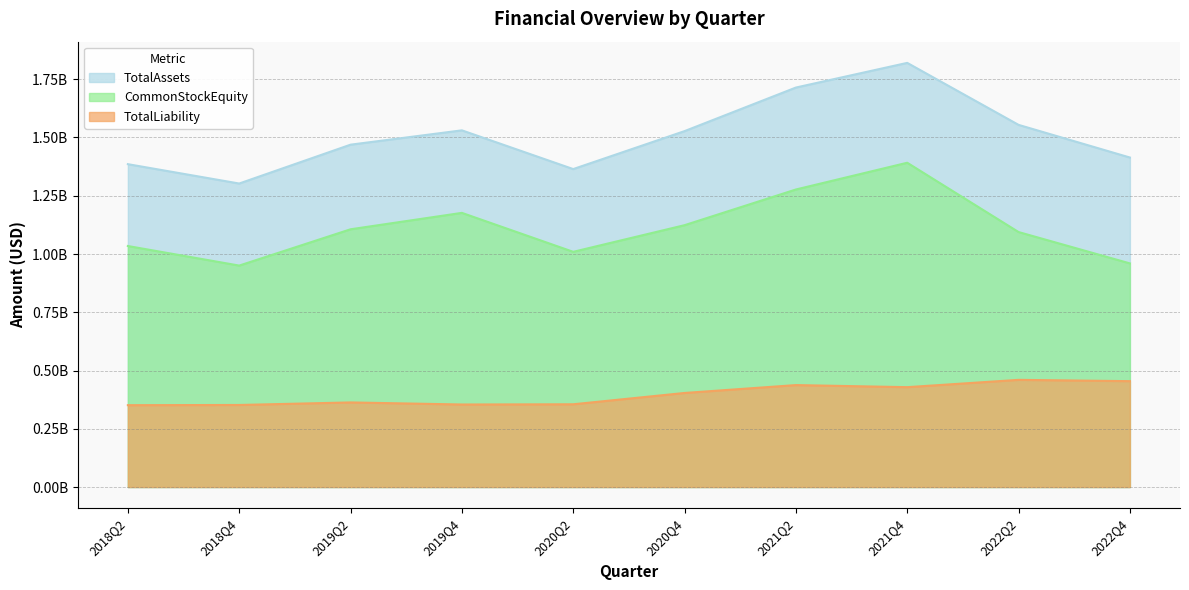

At 2019Q2, list the series in order from largest to smallest.

TotalAssets, CommonStockEquity, TotalLiability